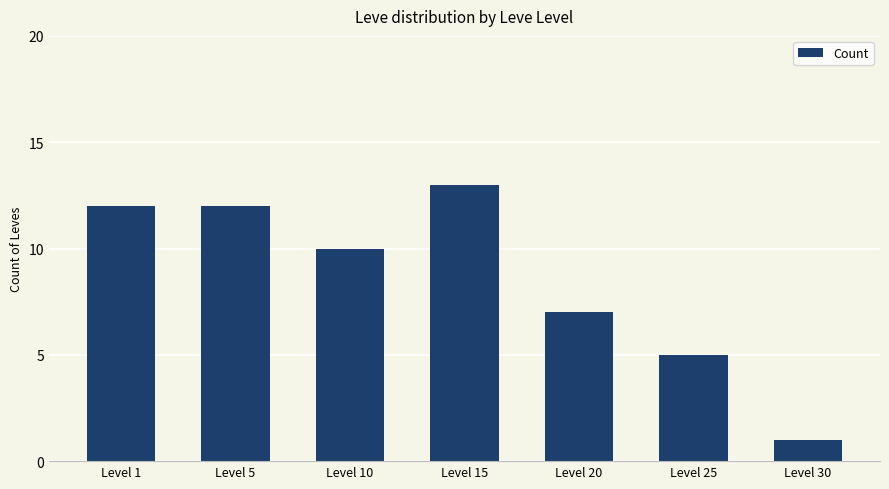

The value at Level 15 is 19. True or false?

False